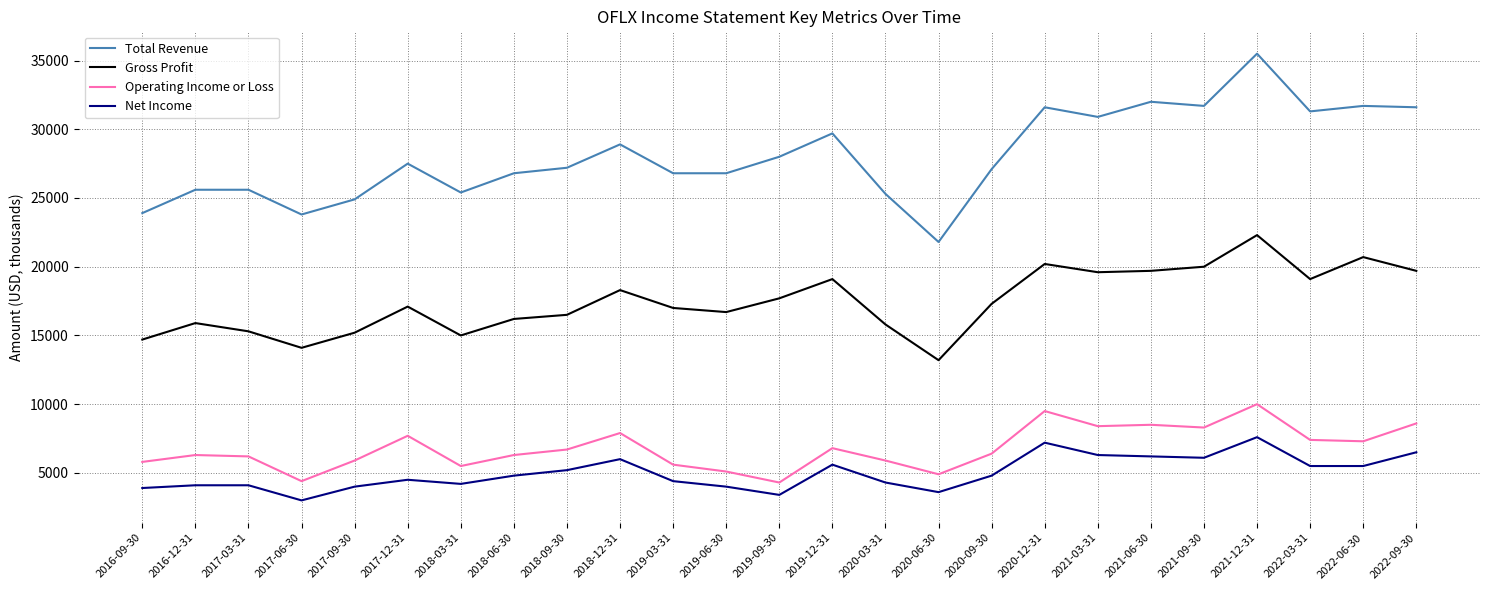

What is the average value of the Total Revenue series?

28056